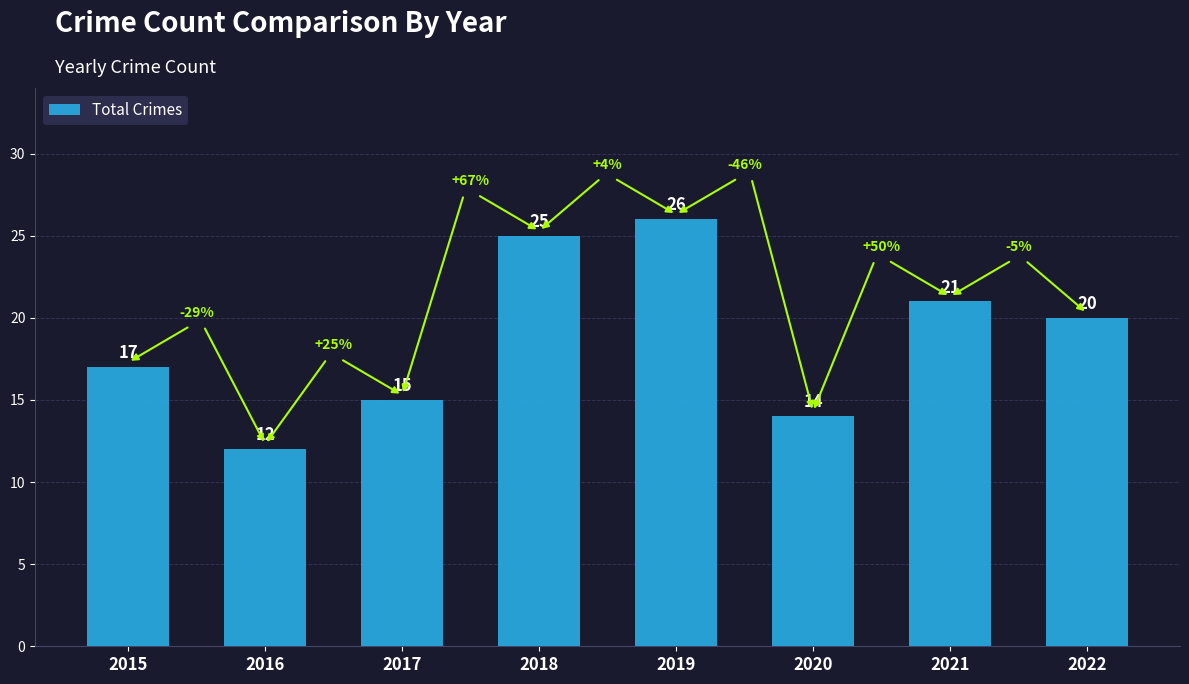

Count the number of categories in the chart.

8